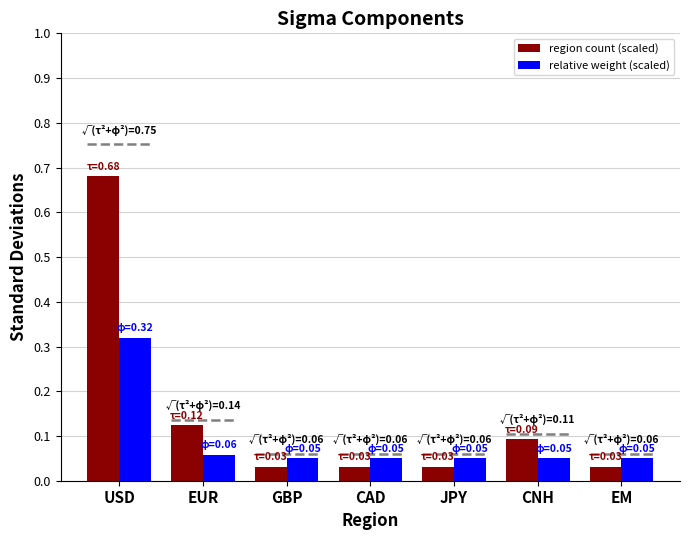

At which category is the sum across all series the highest?

USD